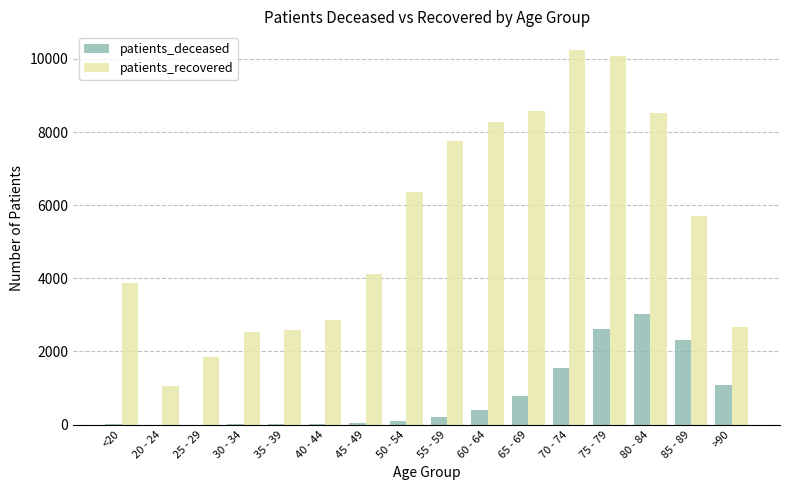

Between <20 and 65 - 69, which series saw the biggest shift?

patients_recovered